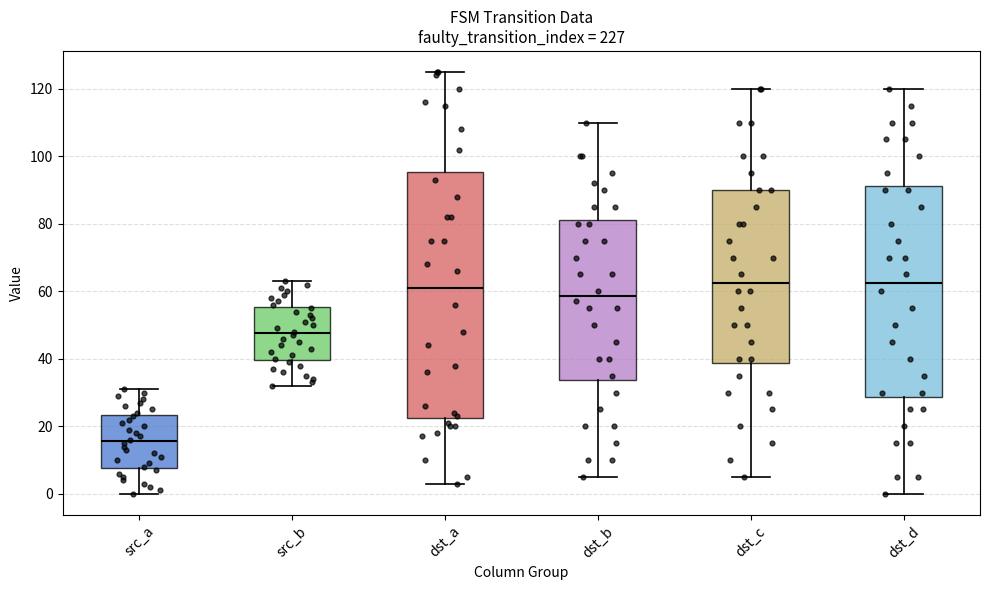

Where is the lower edge of the box for dst_c on the y-axis? The values are not printed on the chart, so give them approximately, as read against the axis.

38